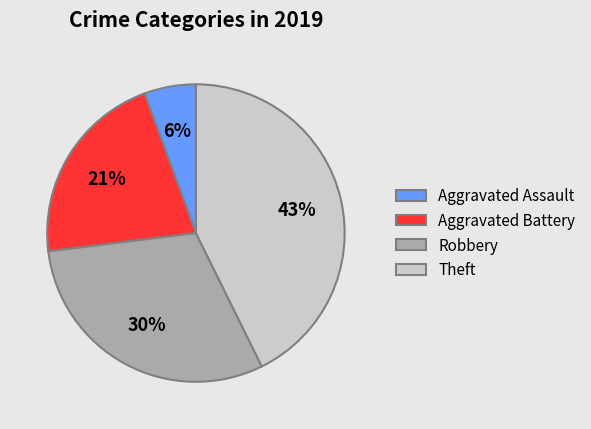

To the nearest percent, what is the difference between the Robbery and Aggravated Battery slice percentages?

9%